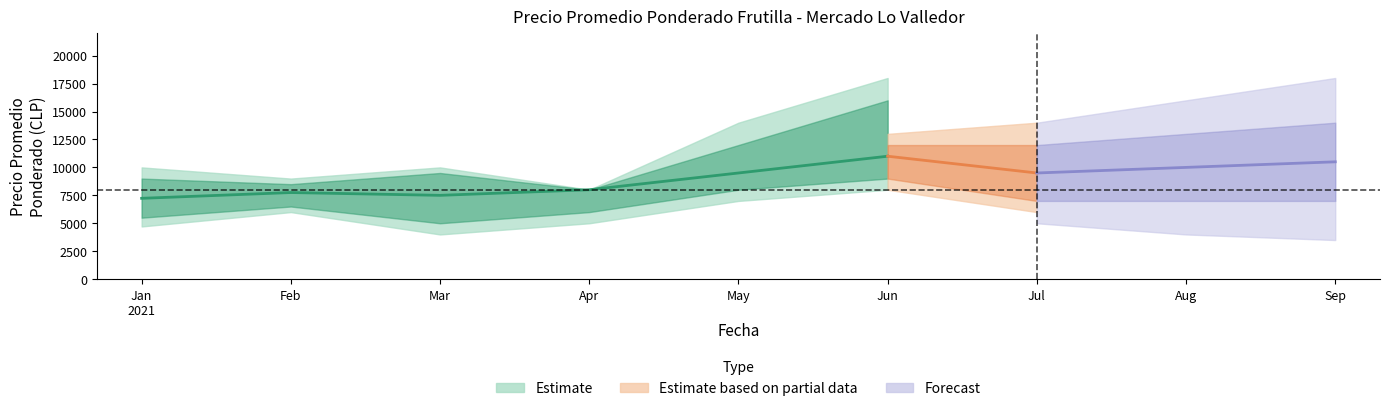

What is the difference between the second highest and second lowest values in the Precio maximo series?

10000